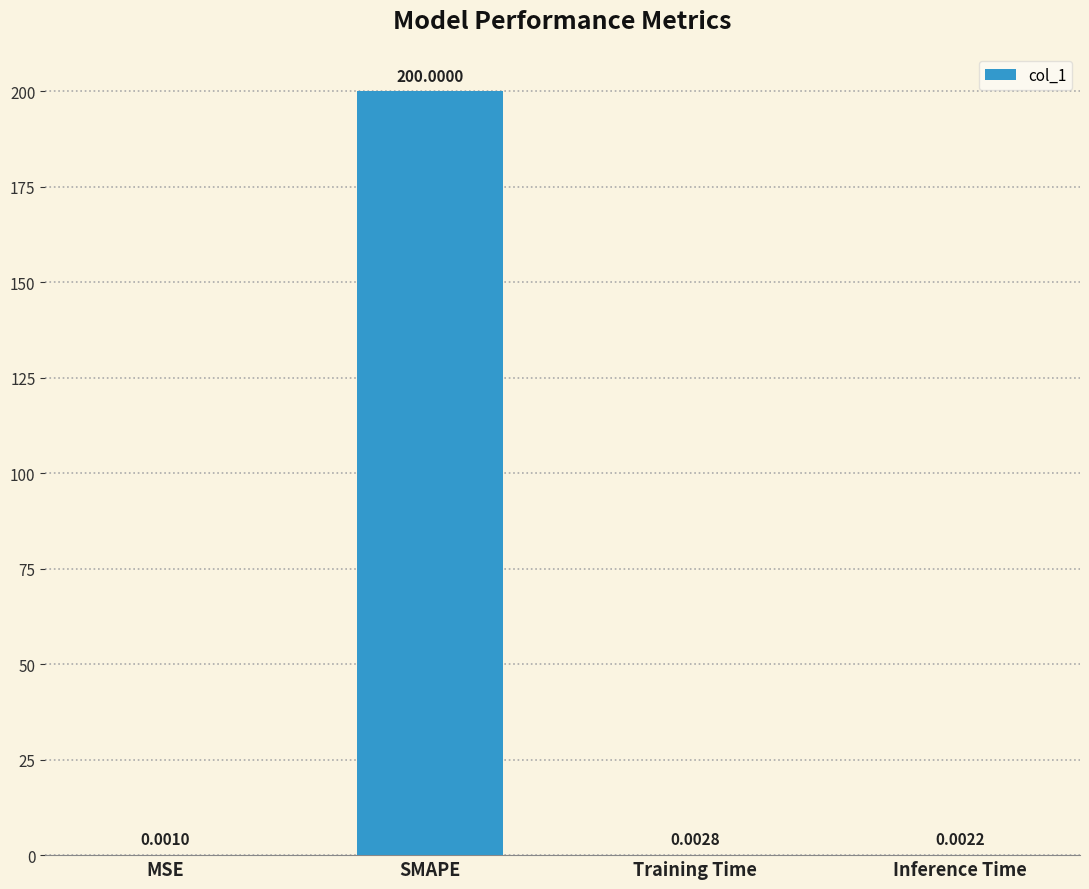

What is the sum of all values?

200.0